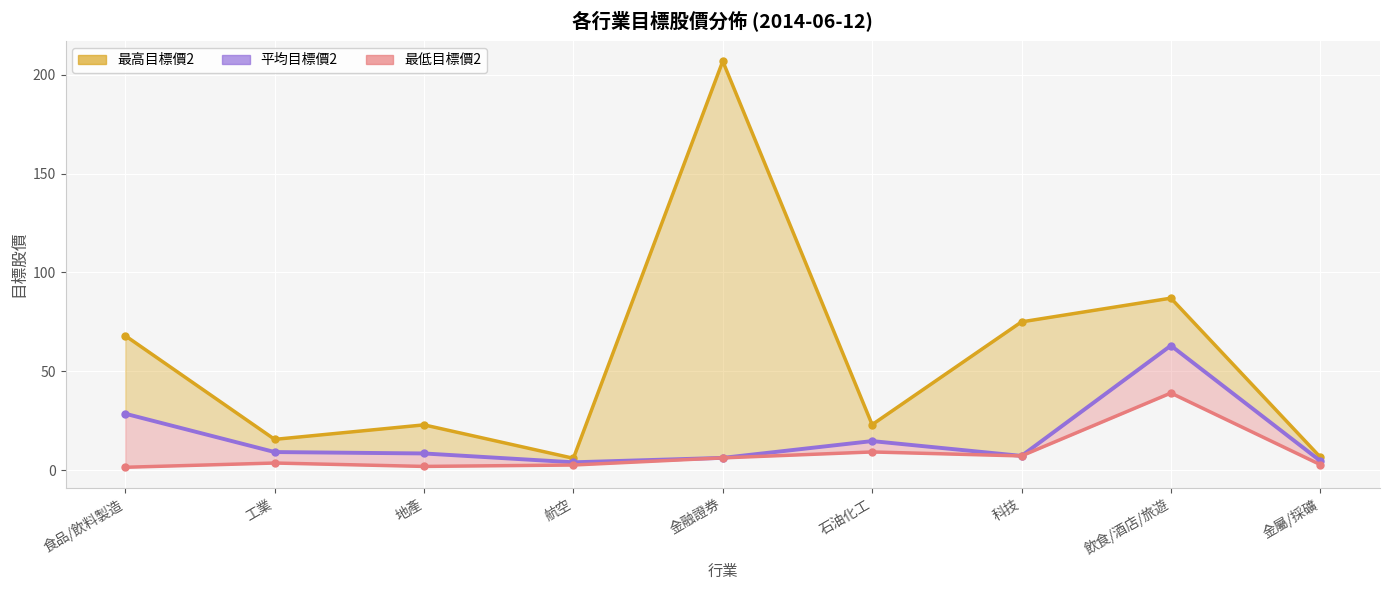

True or false: there are more than 0 points higher than both neighbors.

True